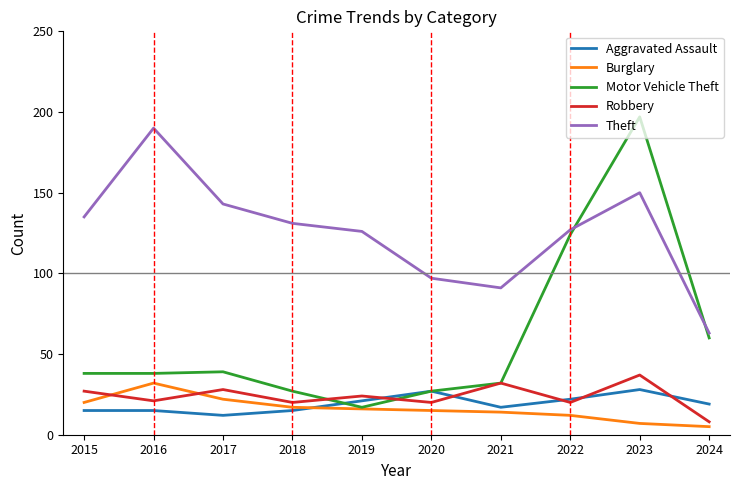

What is the minimum value for Burglary?

5